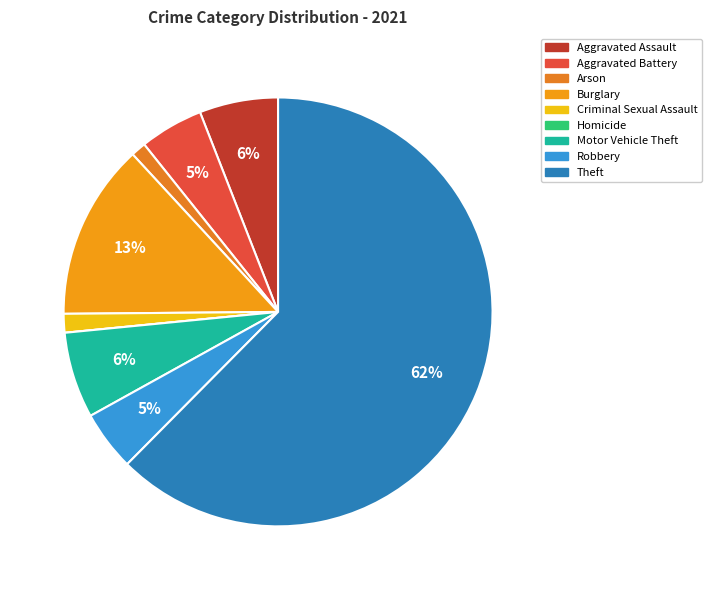

Combined, what portion of the pie is Arson and Theft?

63.6%